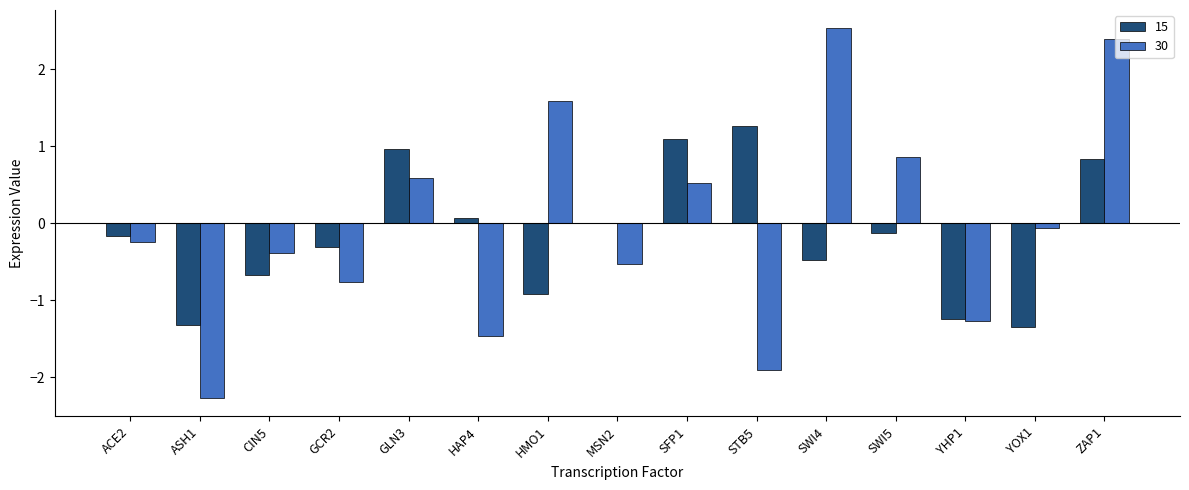

Reading right to left, what are all the values shown in this chart?

15: 0.8	-1.3	-1.2	-0.1	-0.5	1.3	1.1	0.0	-0.9	0.1	1.0	-0.3	-0.7	-1.3	-0.2
30: 2.4	-0.1	-1.3	0.9	2.5	-1.9	0.5	-0.5	1.6	-1.5	0.6	-0.8	-0.4	-2.3	-0.2